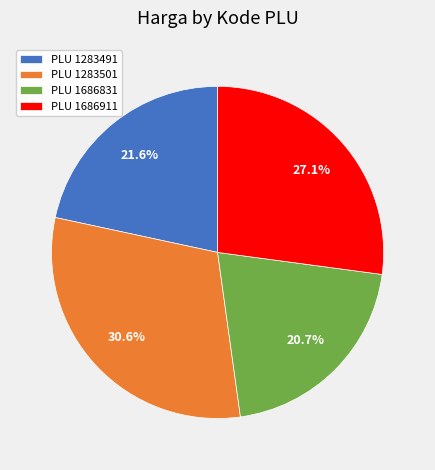

Is there a majority slice in this chart?

No